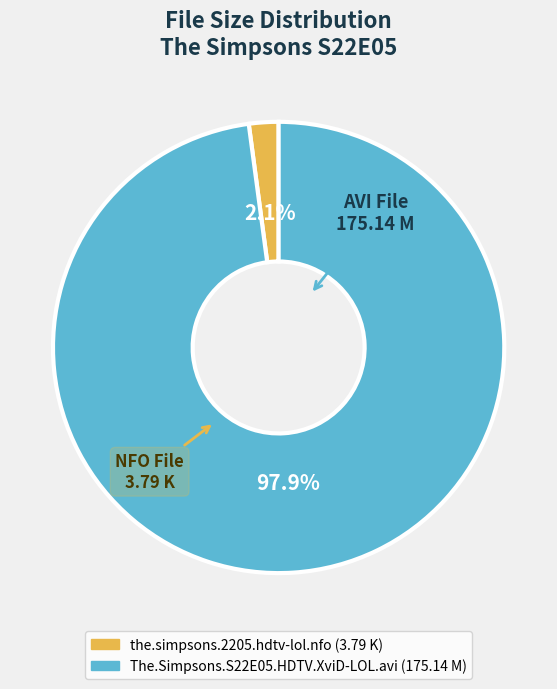

How many segments does this pie chart have?

2